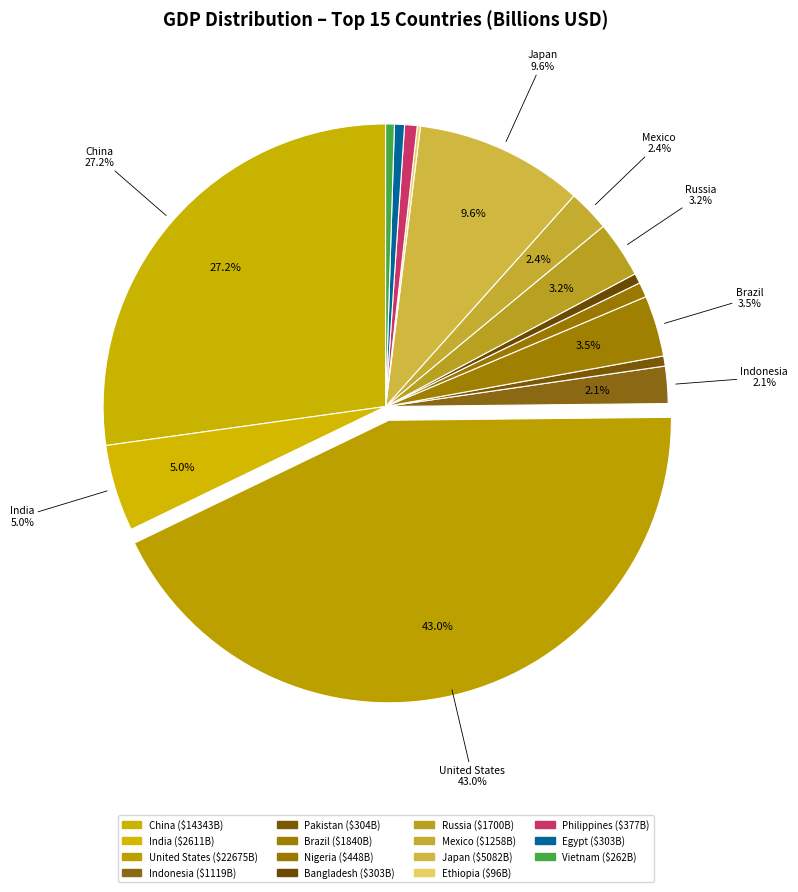

What is the ratio of the value at United States to the value at Pakistan?

74.6